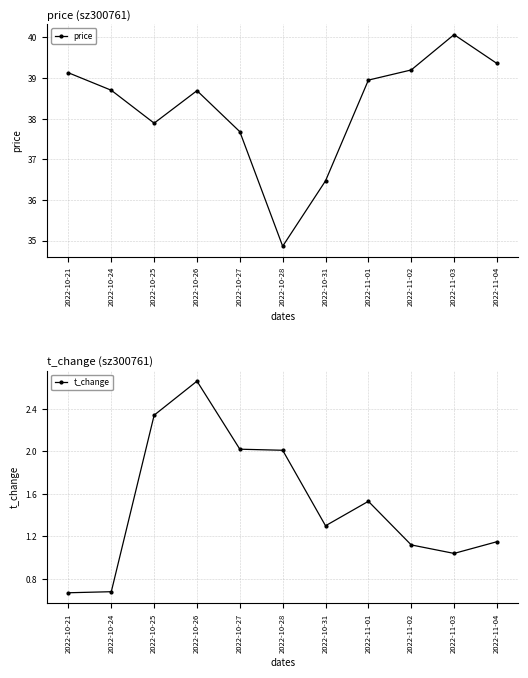

Reading left to right, list all the values displayed in this chart.

price: 39.1	38.7	37.9	38.7	37.7	34.9	36.5	39.0	39.2	40.1	39.4
t_change: 0.7	0.7	2.3	2.7	2.0	2.0	1.3	1.5	1.1	1.0	1.1